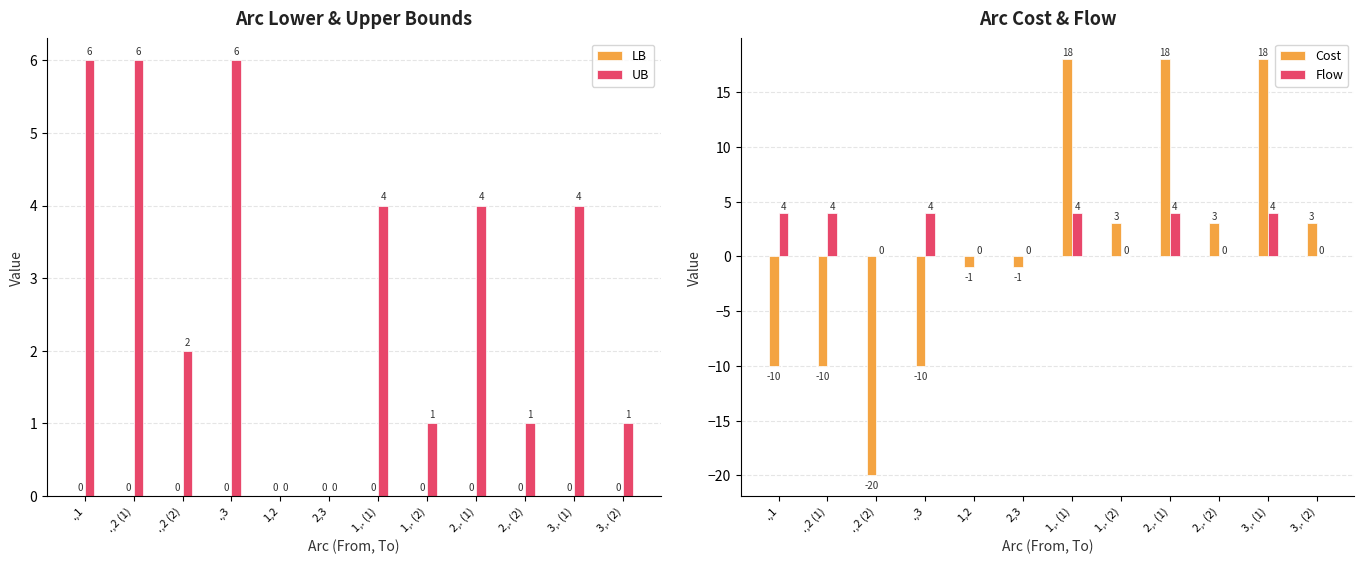

Reading left to right, list all the values displayed in this chart.

LB: 0	0	0	0	0	0	0	0	0	0	0	0
UB: 6	6	2	6	0	0	4	1	4	1	4	1
Cost: -10	-10	-20	-10	-1	-1	18	3	18	3	18	3
Flow: 4	4	0	4	0	0	4	0	4	0	4	0